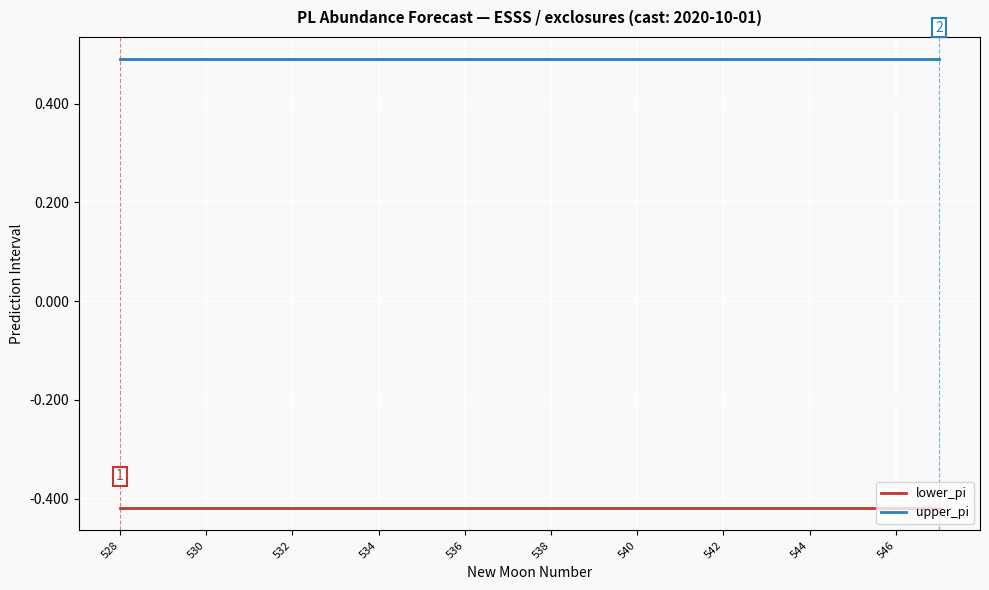

True or false: lower_pi and upper_pi intersect in this chart.

False